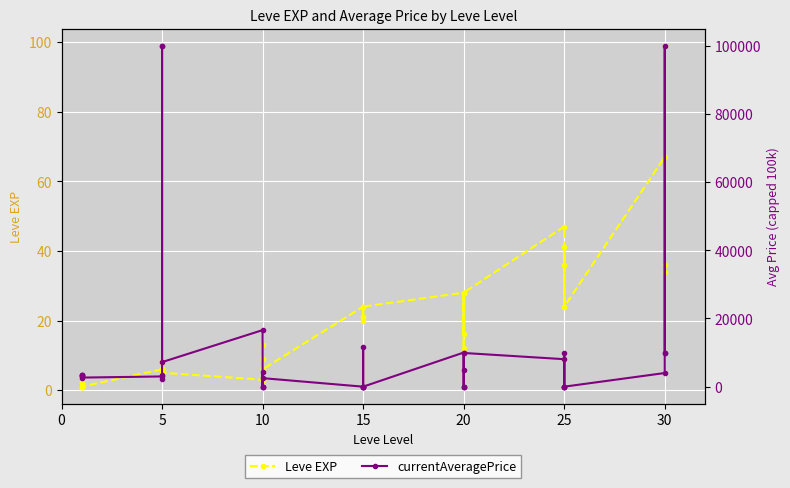

True or false: currentAveragePrice and Leve EXP intersect in this chart.

True